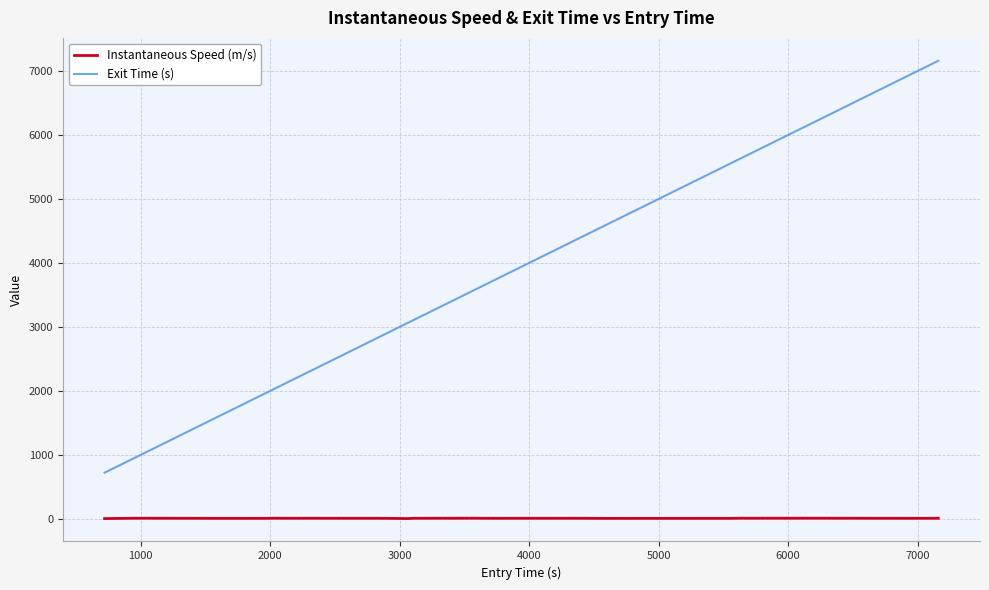

What is the highest value of the Exit Time (s) series?

7160.2